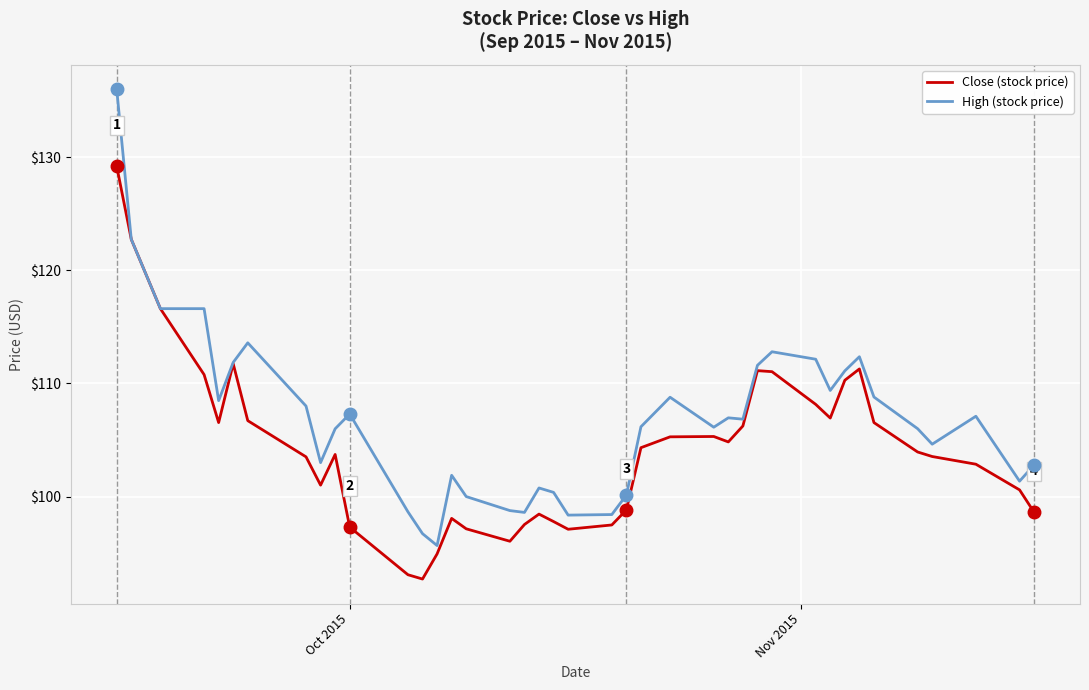

Which series has the widest spread of values?

High (stock price)